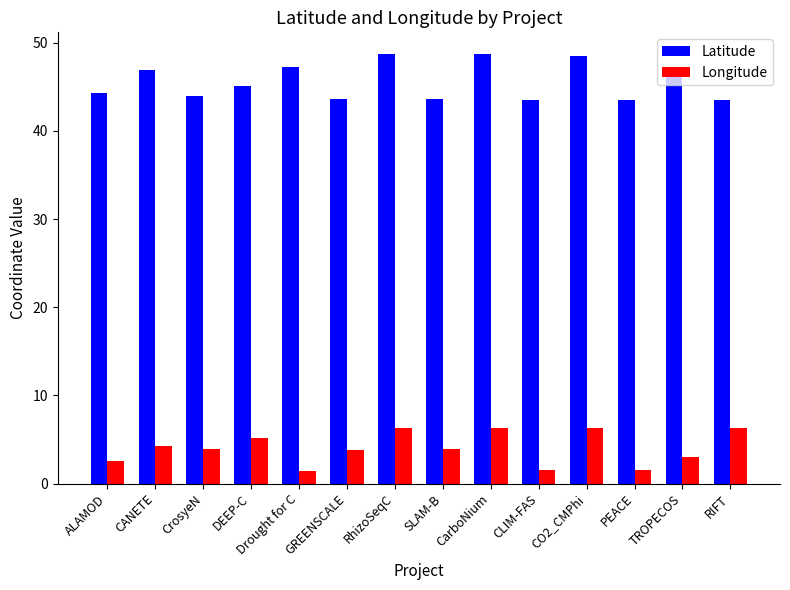

Where is Longitude nearest to the value 3?

TROPECOS